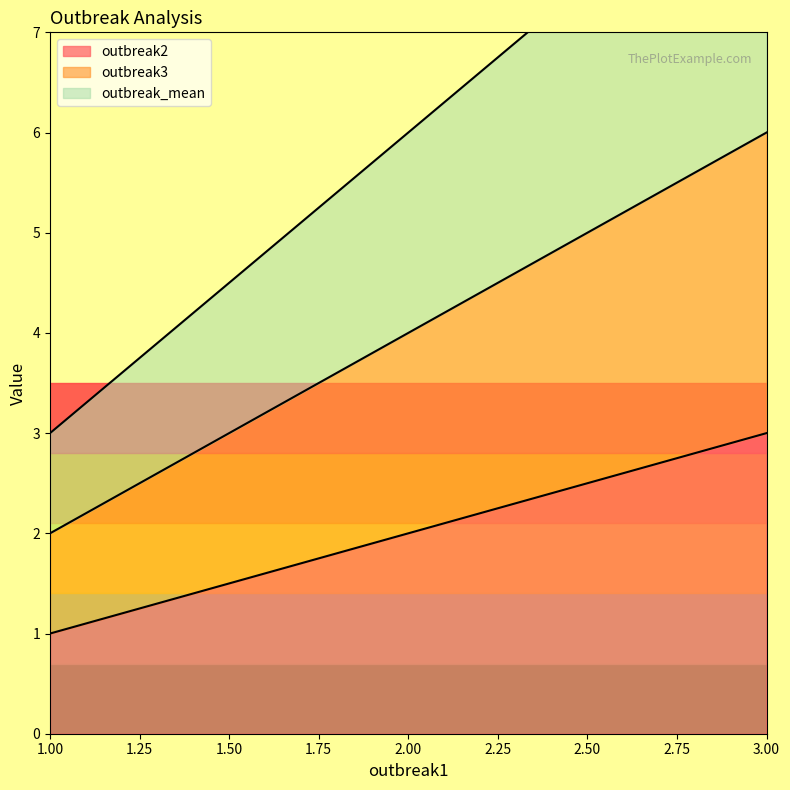

Rank the series at 3 from lowest to highest value.

outbreak2, outbreak3, outbreak_mean